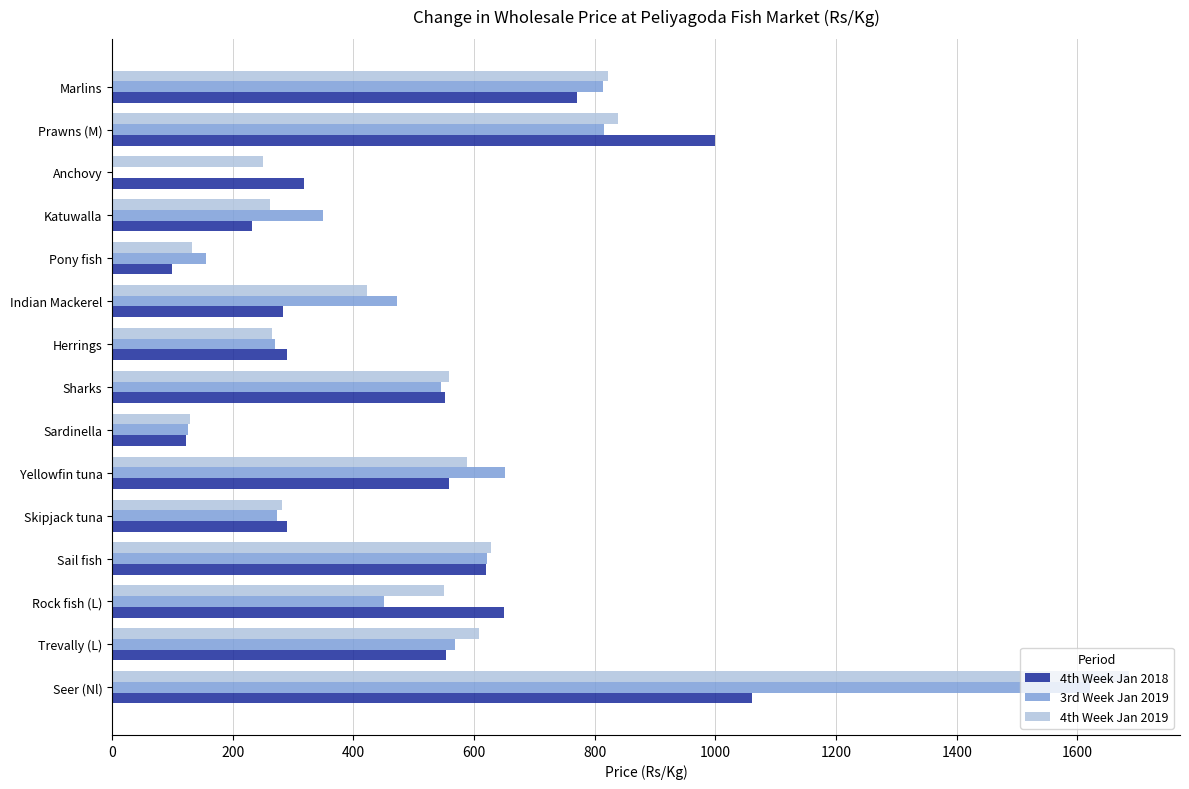

Between Rock fish (L) and Anchovy, which series saw the biggest shift?

3rd Week Jan 2019